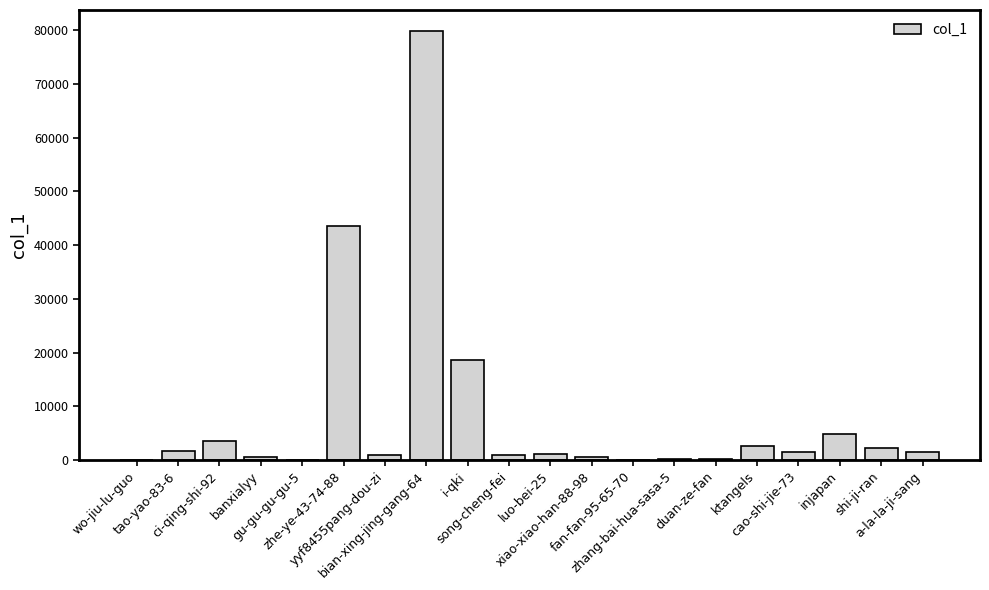

What is the sum of all values?

164167